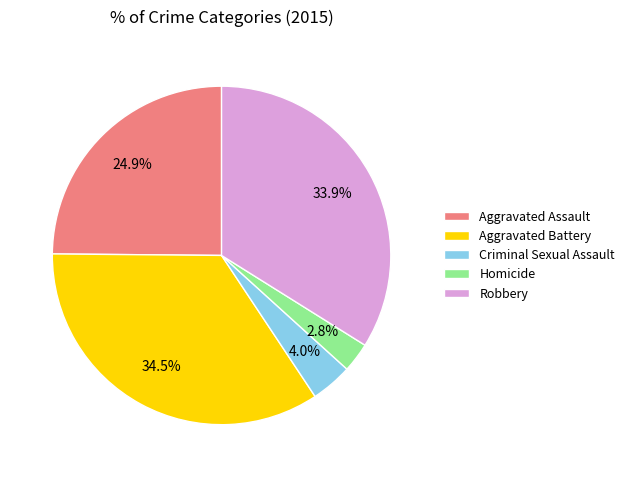

True or false: Aggravated Assault accounts for 25% of the total.

True